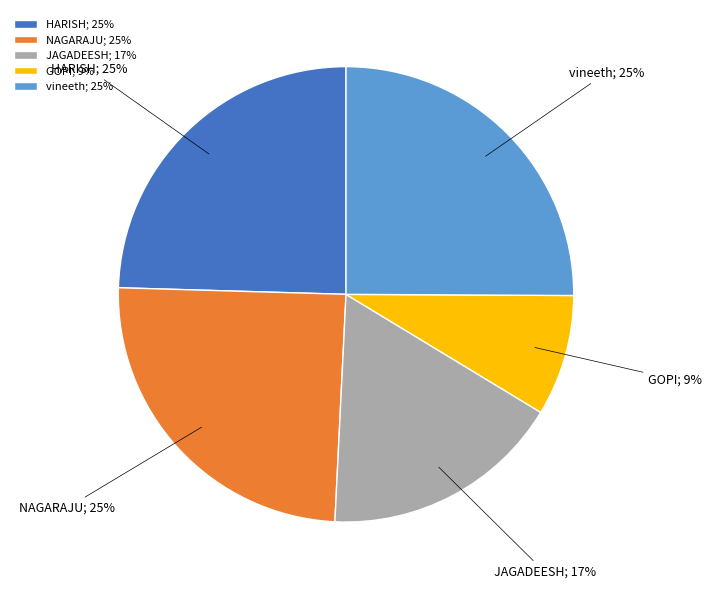

What percentage is the vineeth slice, to the nearest percent?

25%